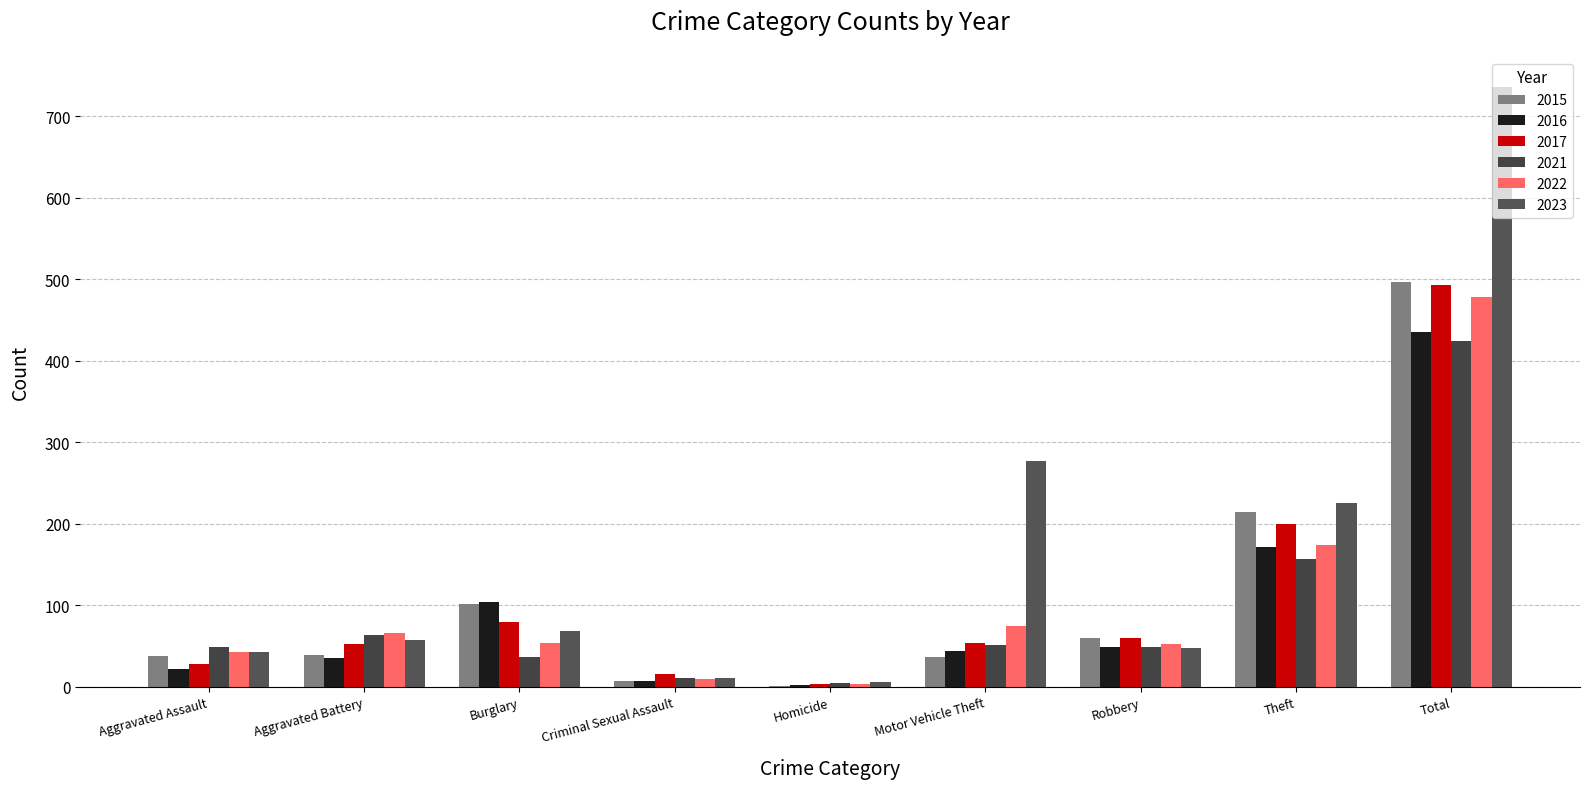

How many groups of bars are there?

9